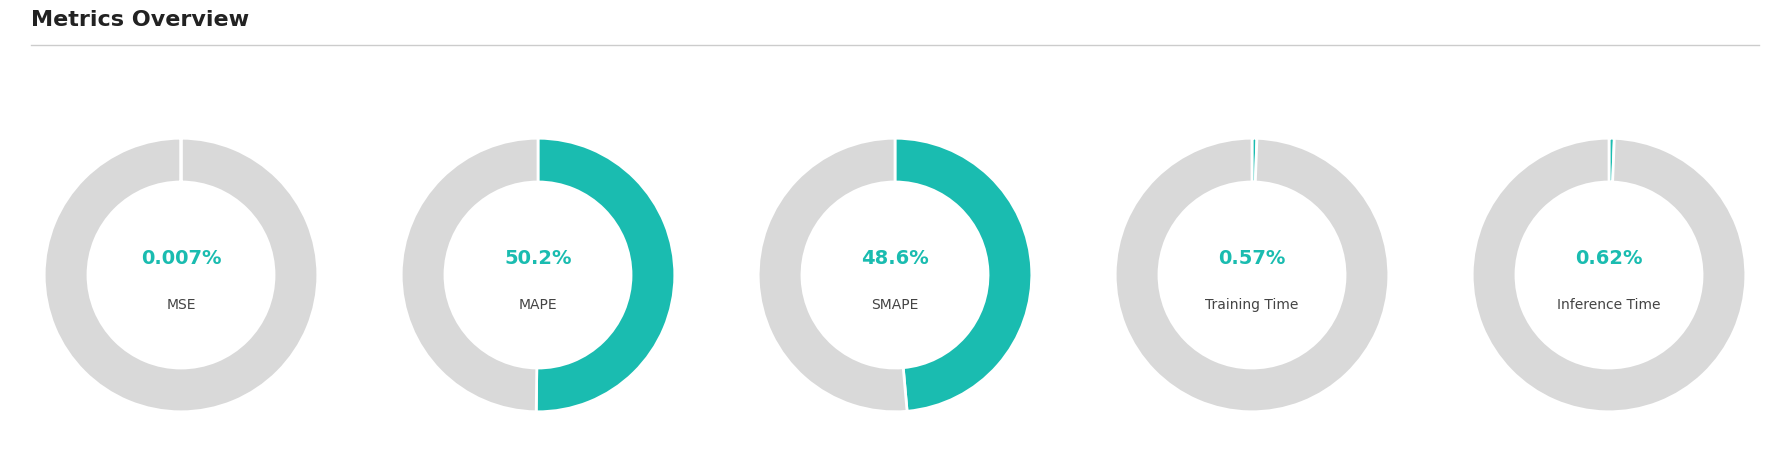

How many segments does this pie chart have?

5